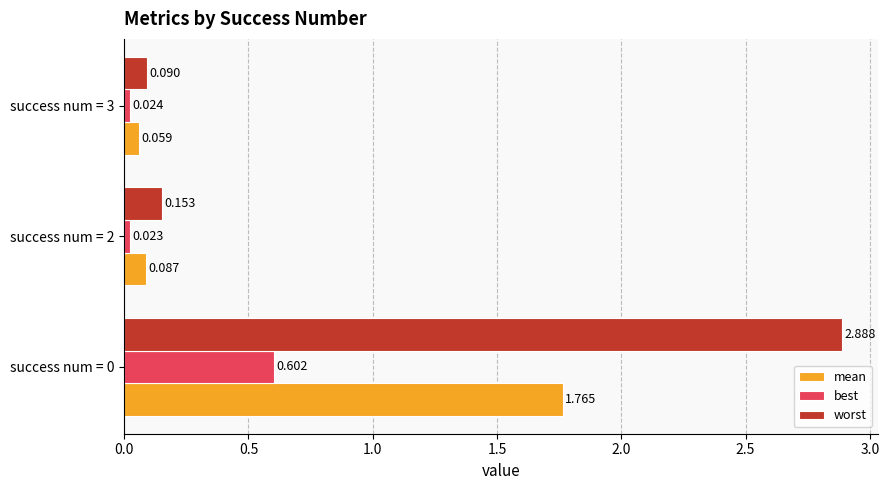

What is the difference between the maximum and minimum values in the best series?

0.6